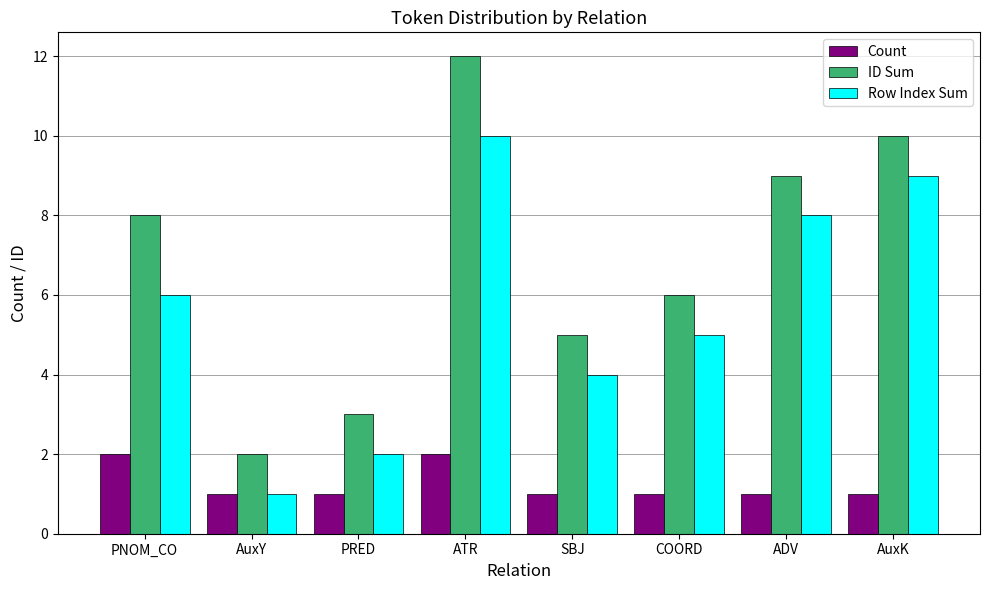

Which series has the widest spread of values?

ID Sum